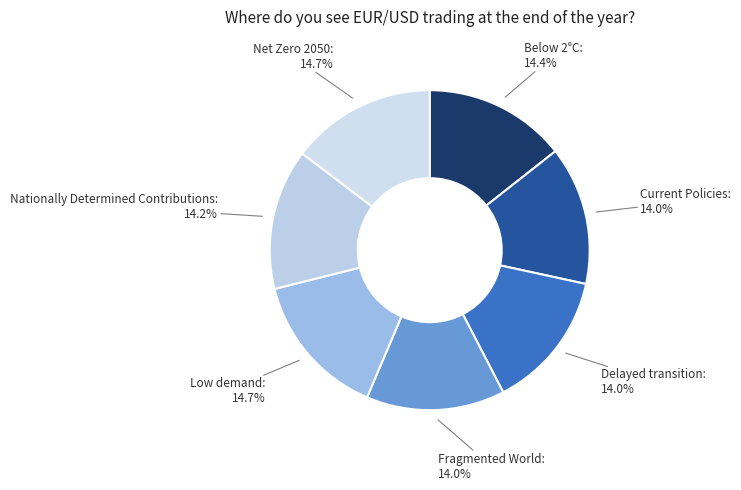

The Low demand slice represents 15% of the pie. True or false?

True